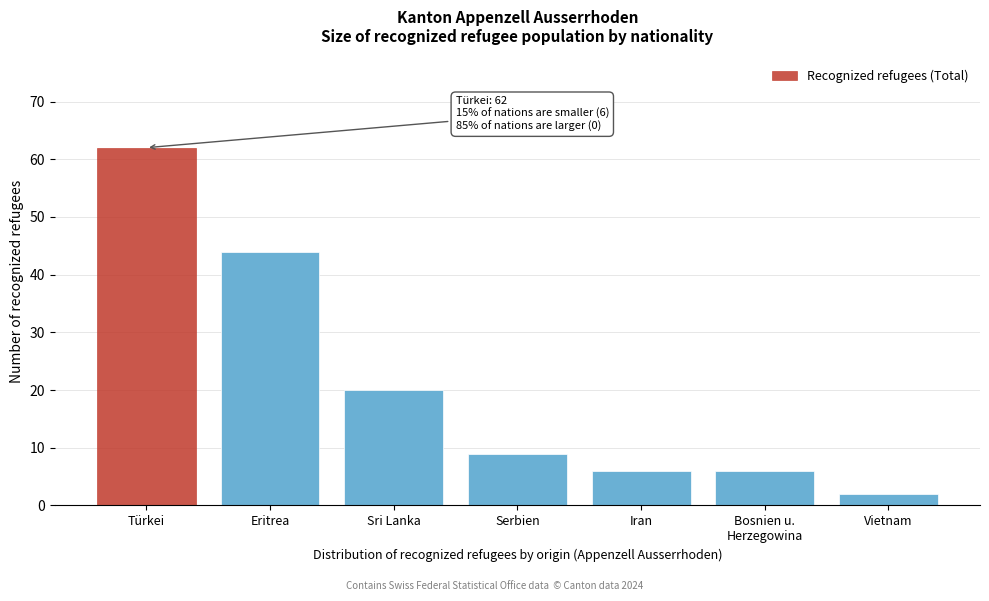

Reading left to right, extract all data points from this chart.

62	44	20	9	6	6	2